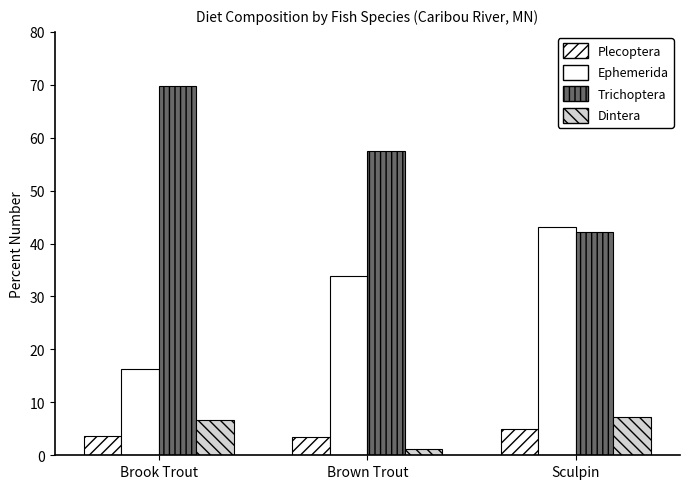

What is the minimum value for Dintera?

1.1